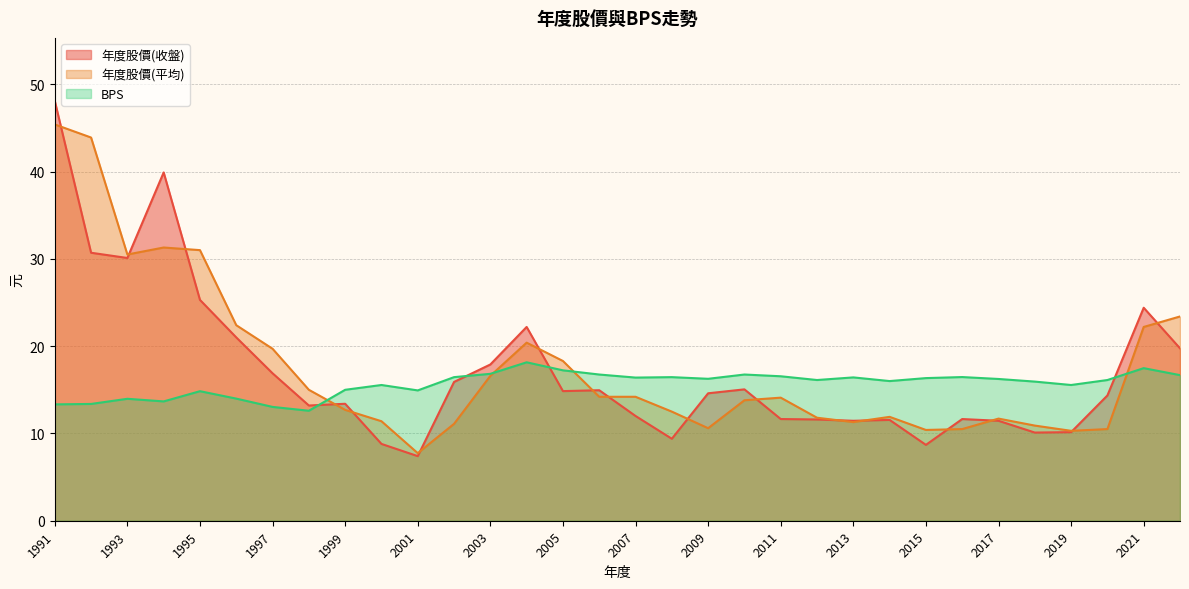

True or false: 年度股價(平均) has a value of 31.0 at 1995.

True